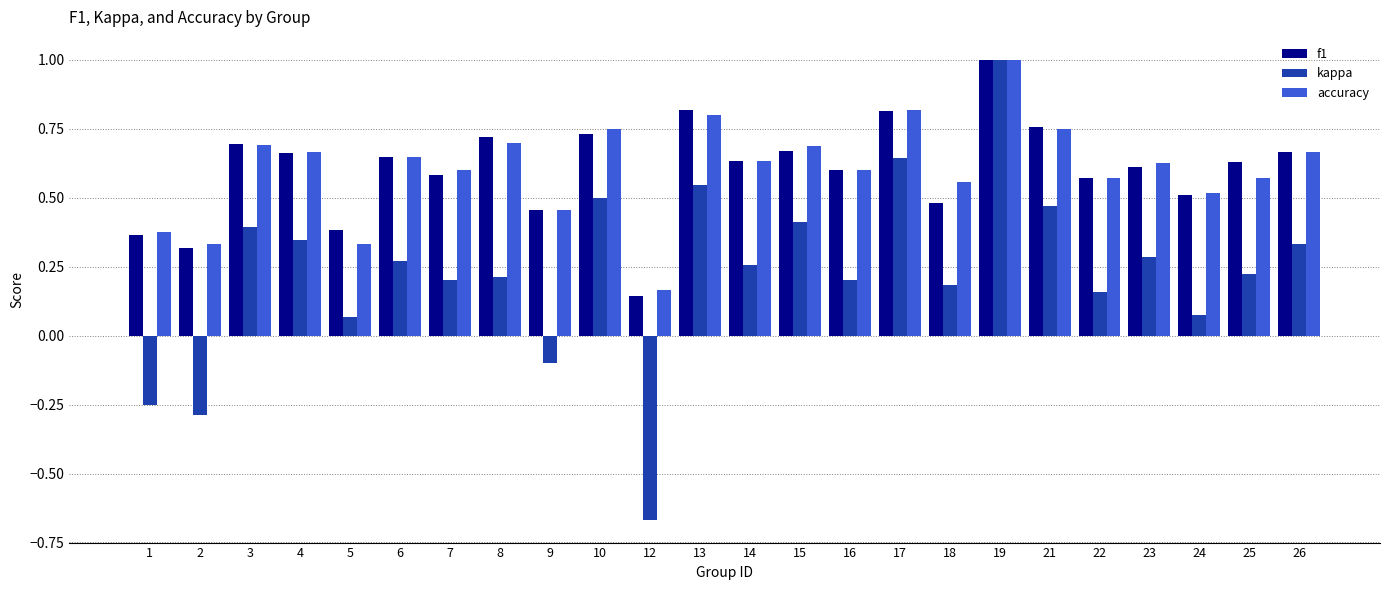

What are all the series names shown in the legend?

f1, kappa, accuracy